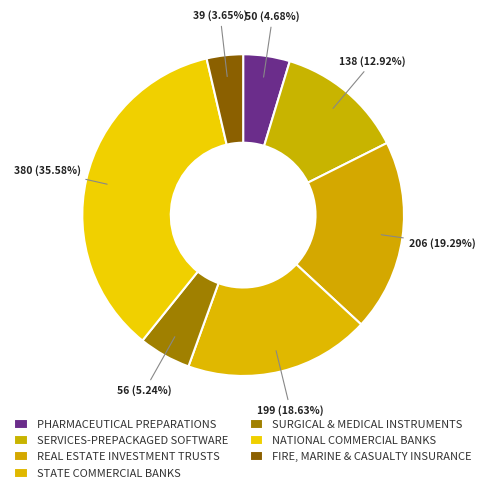

Is it true that SURGICAL & MEDICAL INSTRUMENTS is 1% of the pie?

False